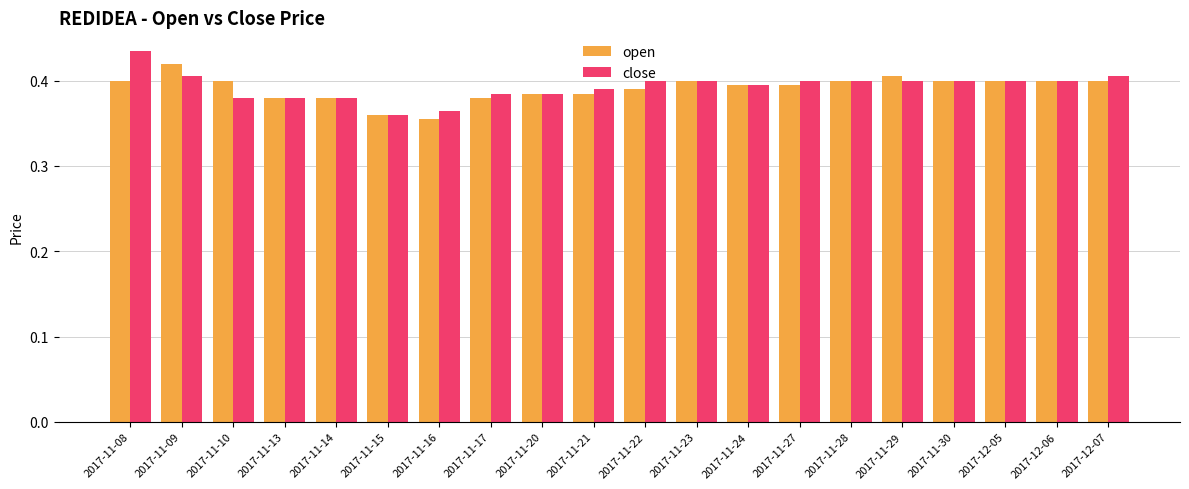

Count the open values in the range 0 to 1.

20